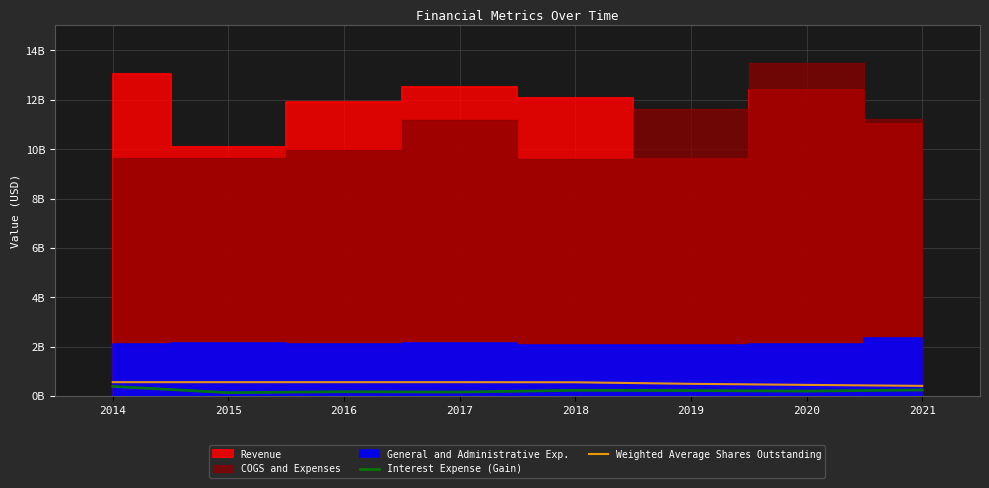

Which series changed the most between 2014 and 2020?

Interest Expense (Gain)